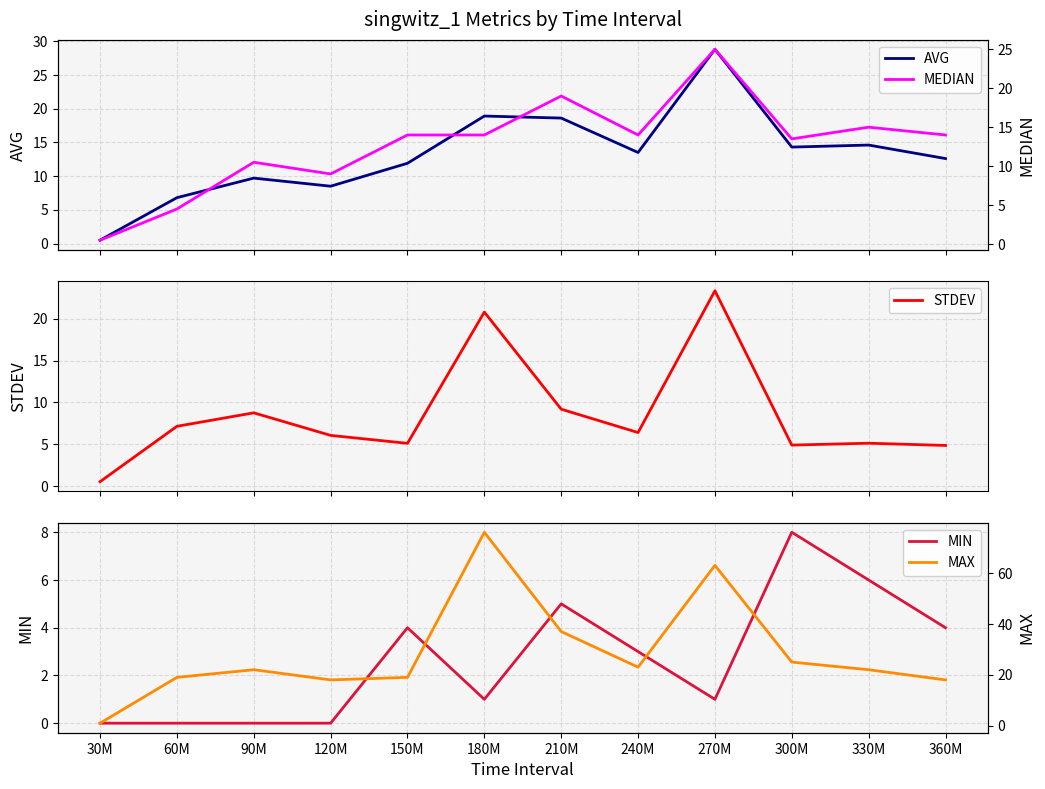

At which label does MEDIAN first exceed 14?

210M